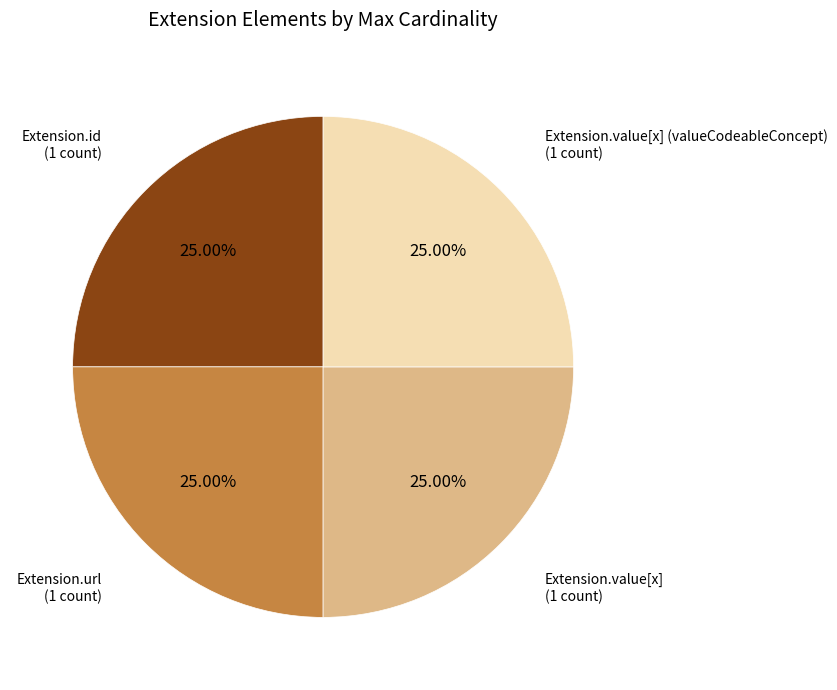

Is Extension.value[x] the majority of the pie?

No